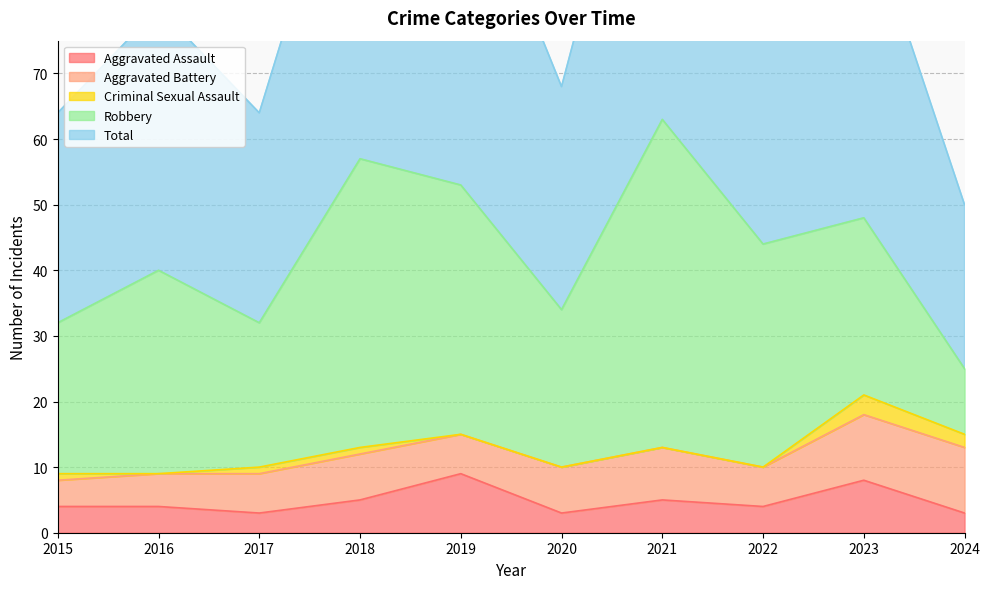

How many values in the Aggravated Battery series exceed 7?

3